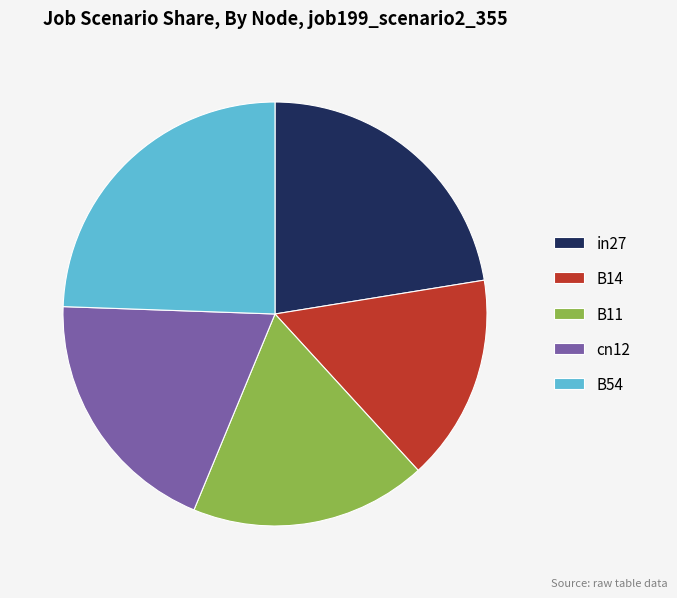

Between B14 and cn12, which is larger?

cn12